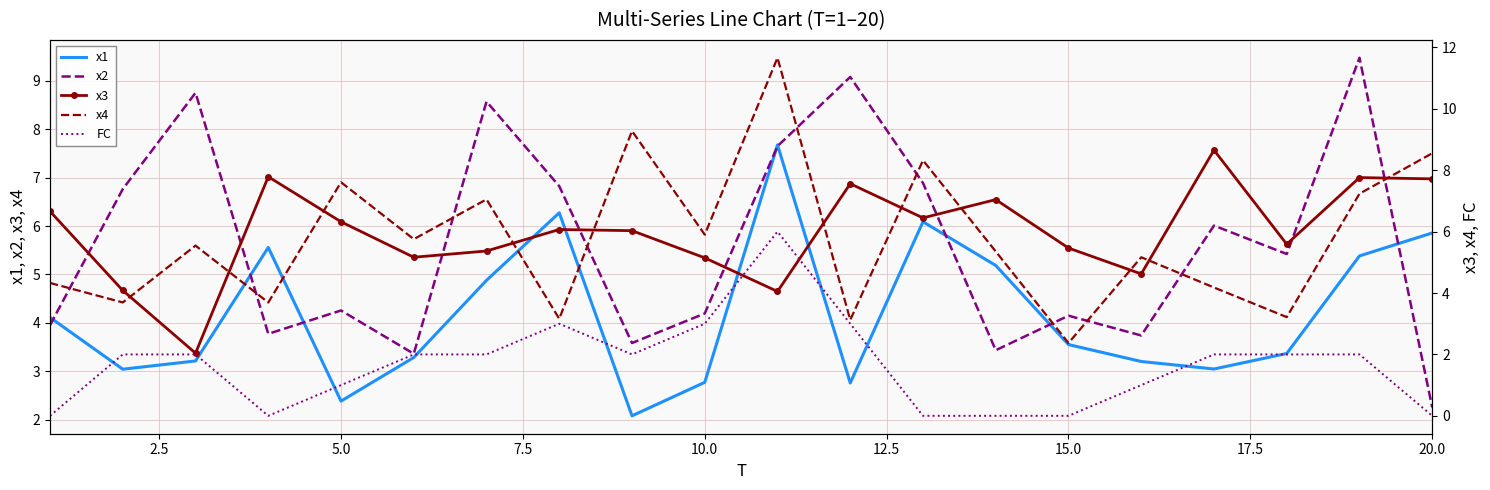

What is the greatest value displayed?

11.7